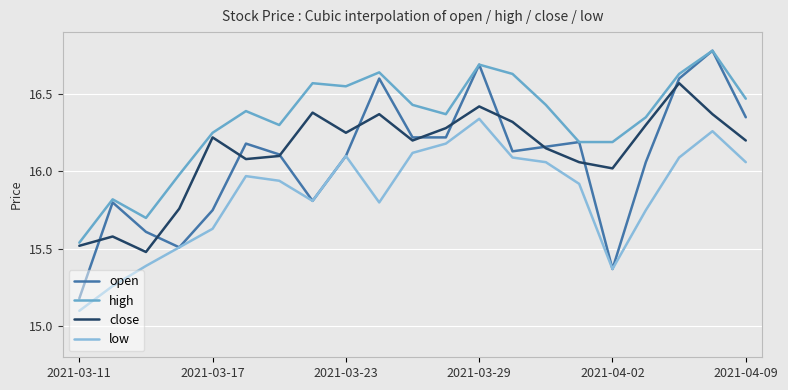

In low, how many points are higher than both neighbors (excluding endpoints)?

4